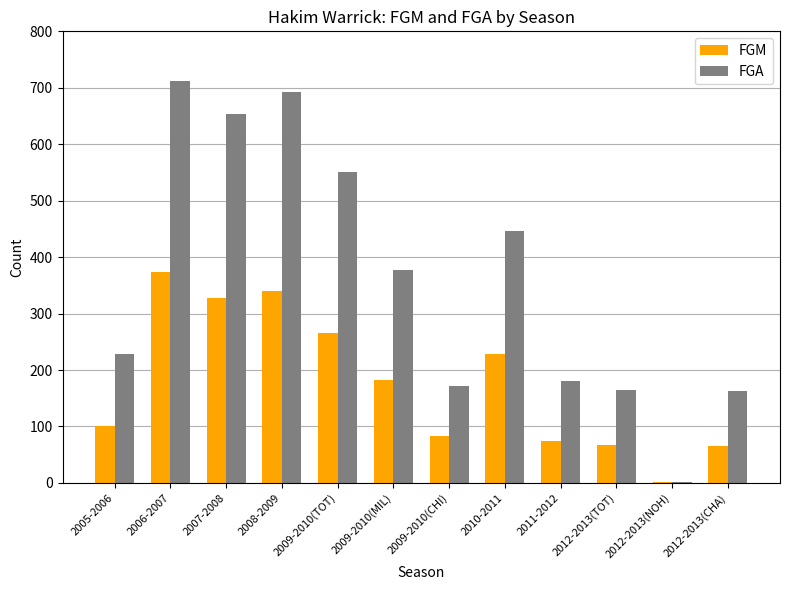

What is the sum of the FGA values at 2009-2010(TOT) and 2007-2008?

1203